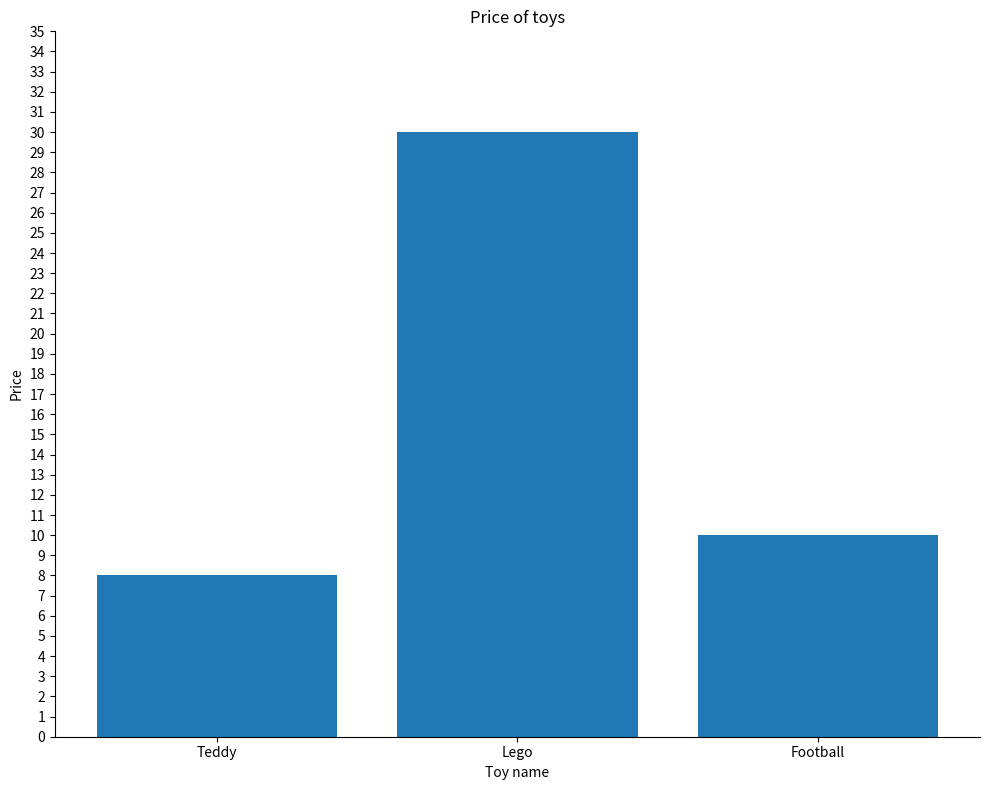

Rank the categories by value from highest to lowest.

Lego, Football, Teddy